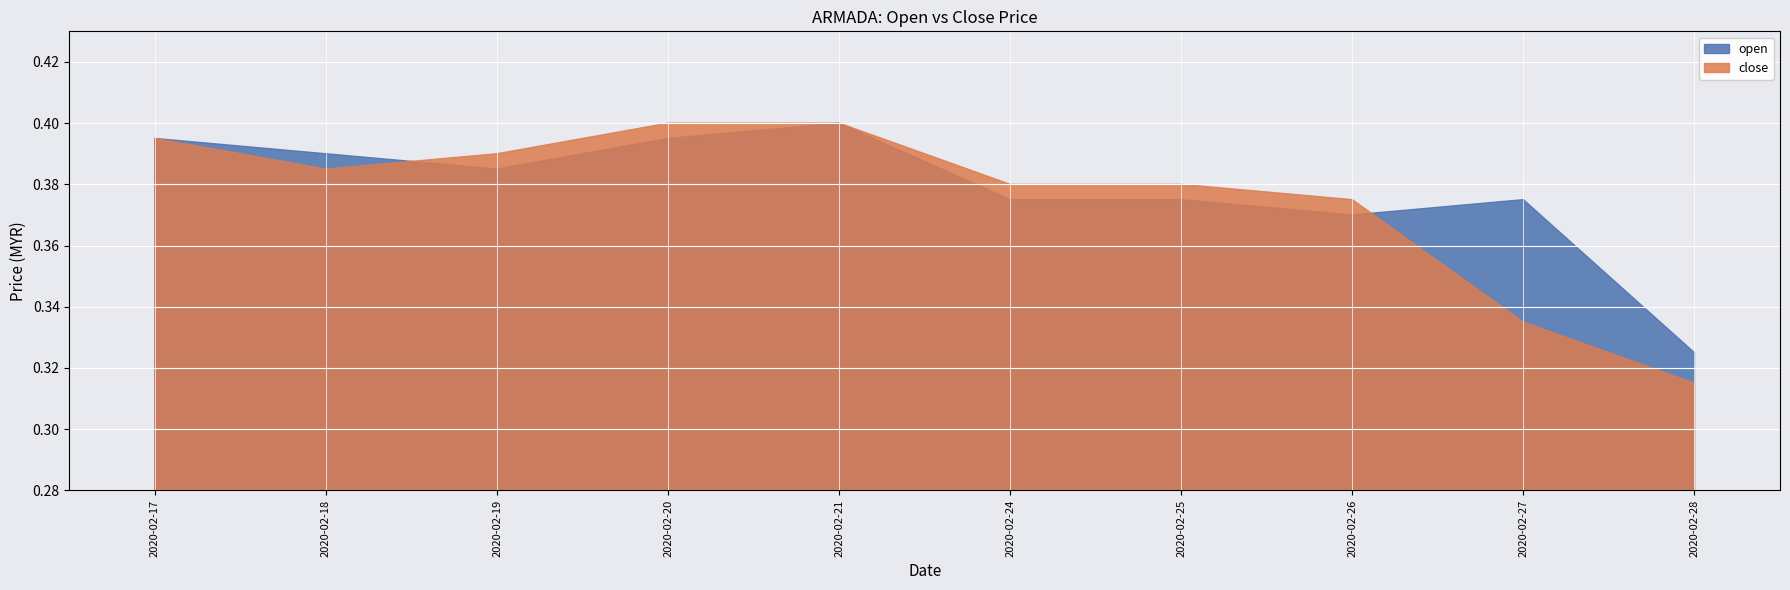

After their last crossing, which series has the higher values: open or close?

open